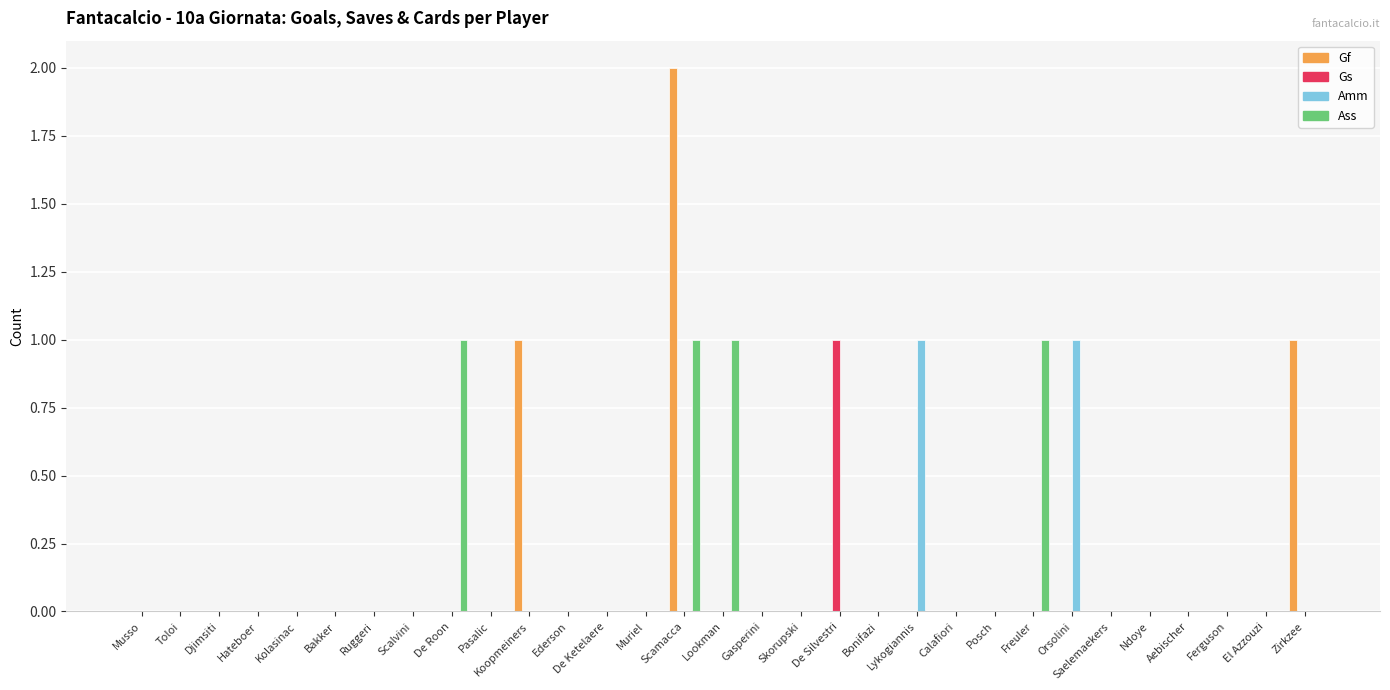

How many data points does each series have?

31